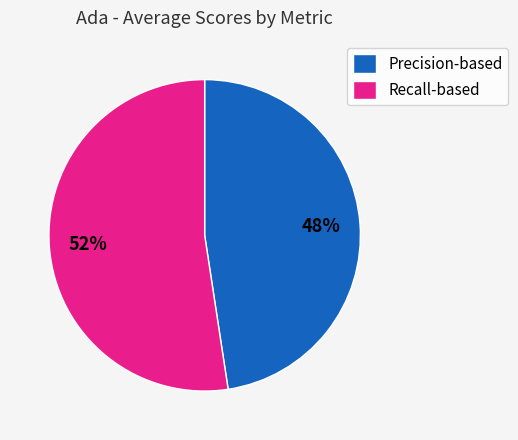

To the nearest percent, what is the combined percentage of Recall-based and Precision-based?

100%